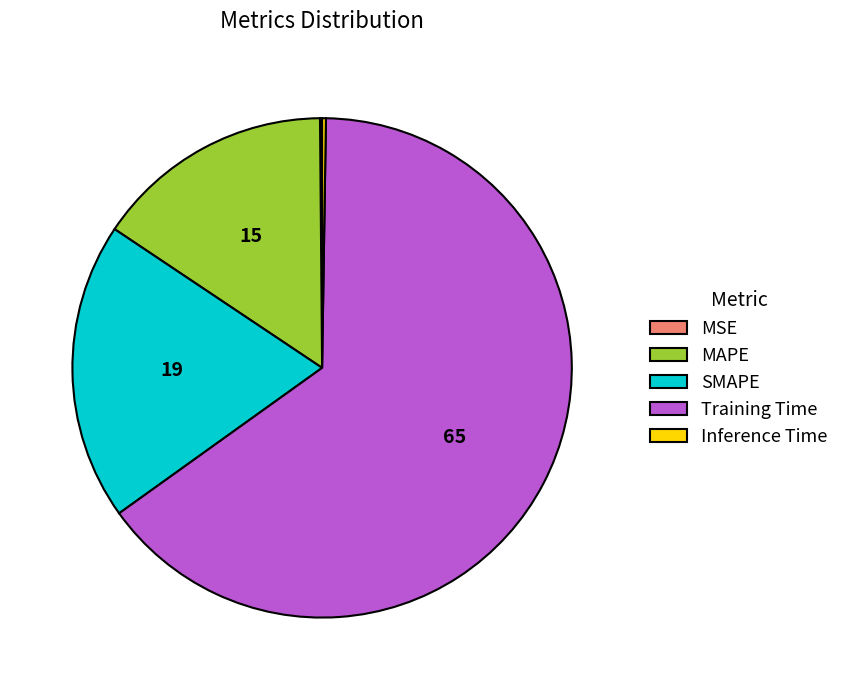

Is Training Time the majority of the pie?

Yes